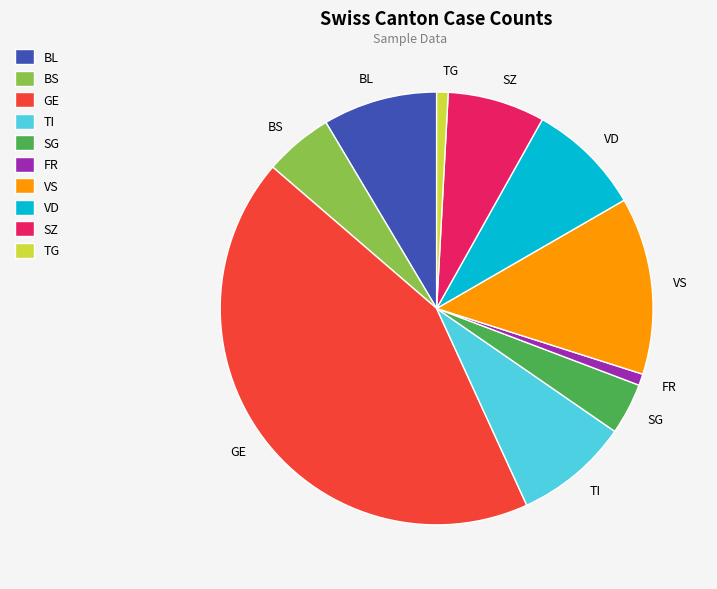

How many segments does this pie chart have?

10